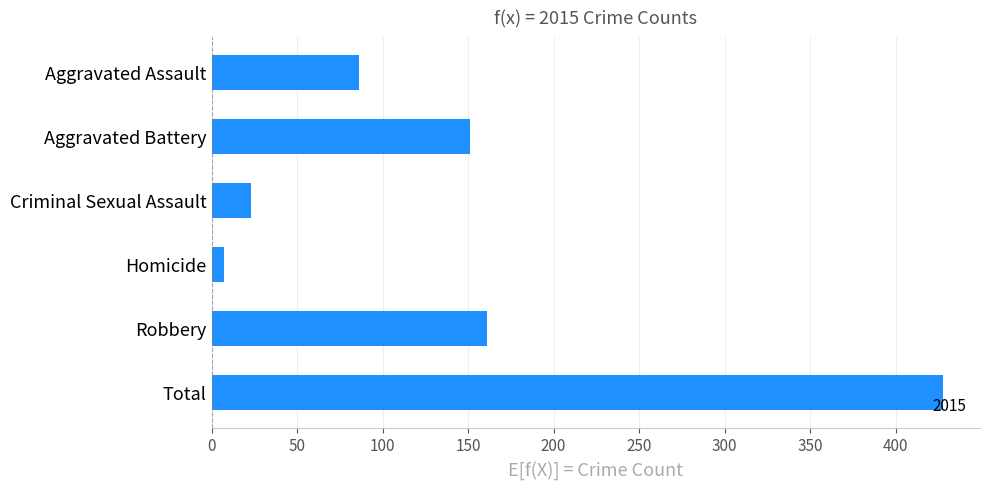

What is the label of the 2nd bar from the bottom?

Robbery